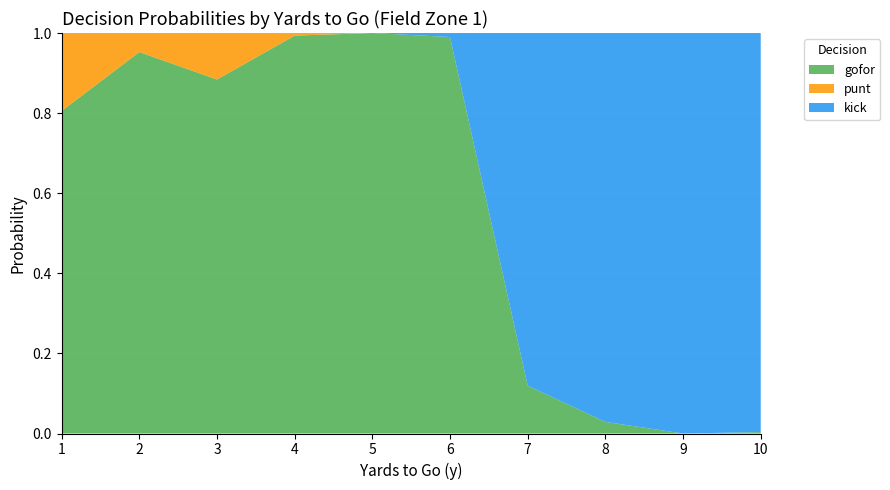

Is it true that gofor equals 0.2 at 7?

False